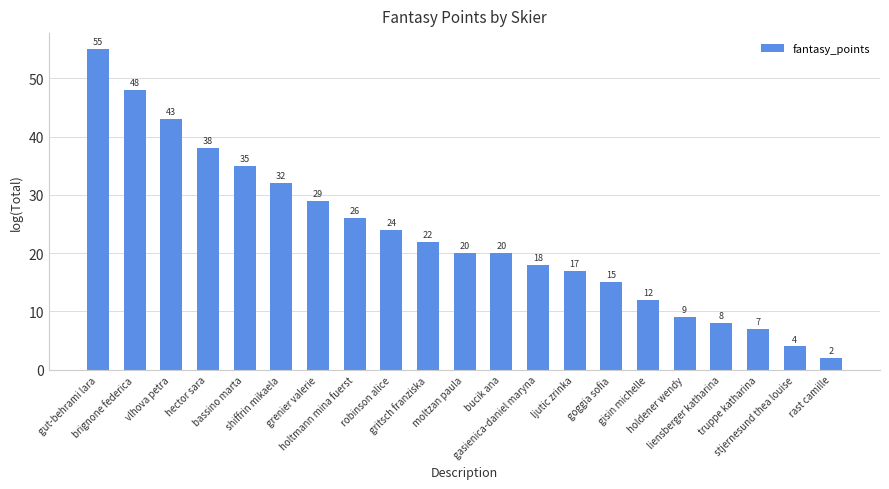

What position from the left is ljutic zrinka?

14